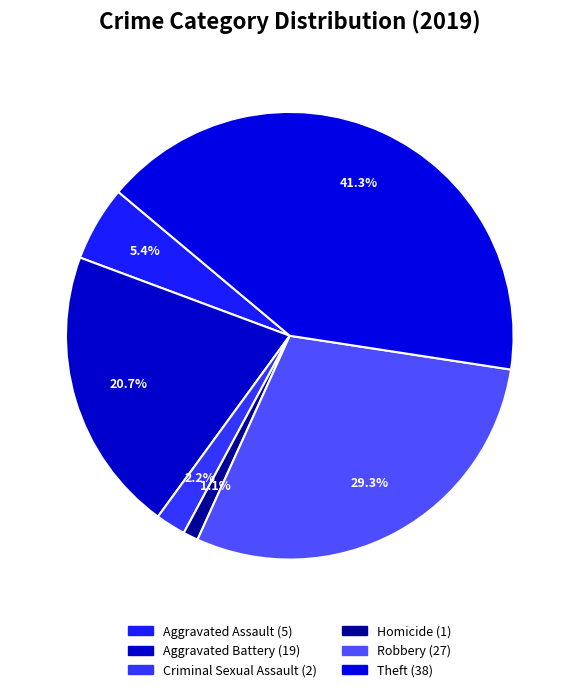

True or false: Aggravated Battery accounts for 21% of the total.

True